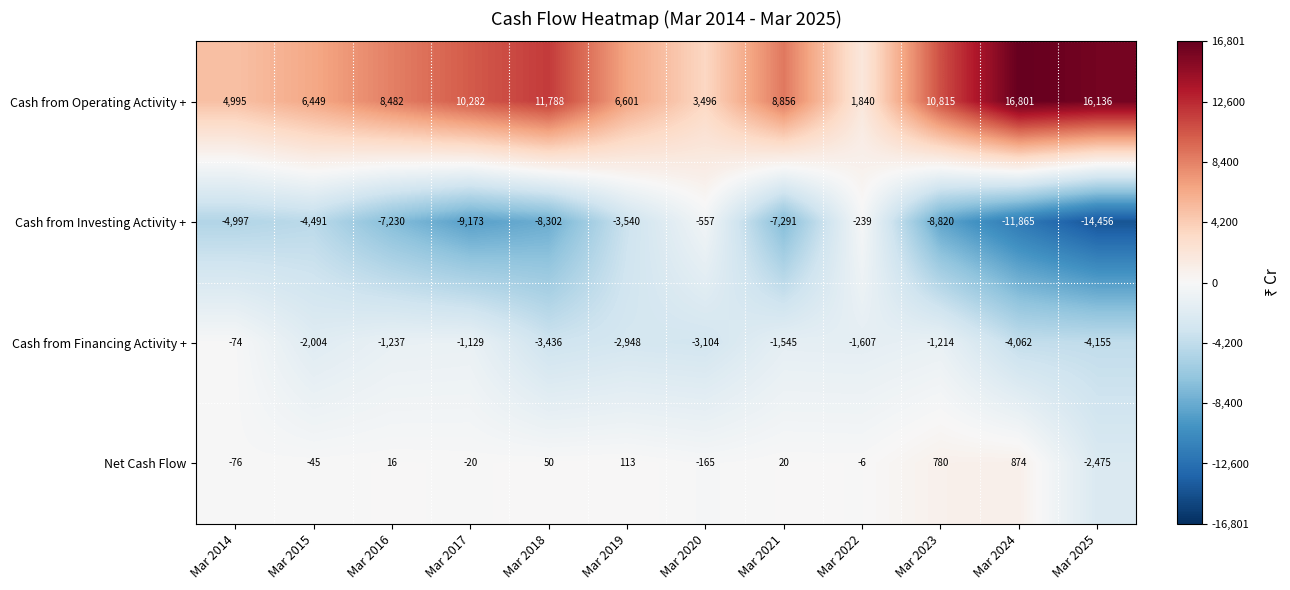

What is the average value of the Cash from Investing Activity + series?

-6747